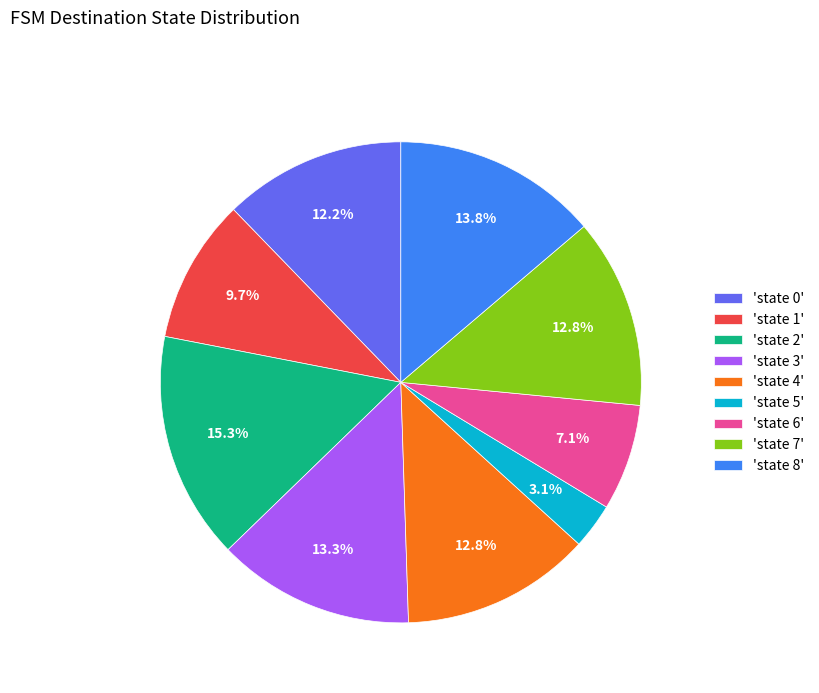

Between 'state 4' and 'state 5', which is larger?

'state 4'